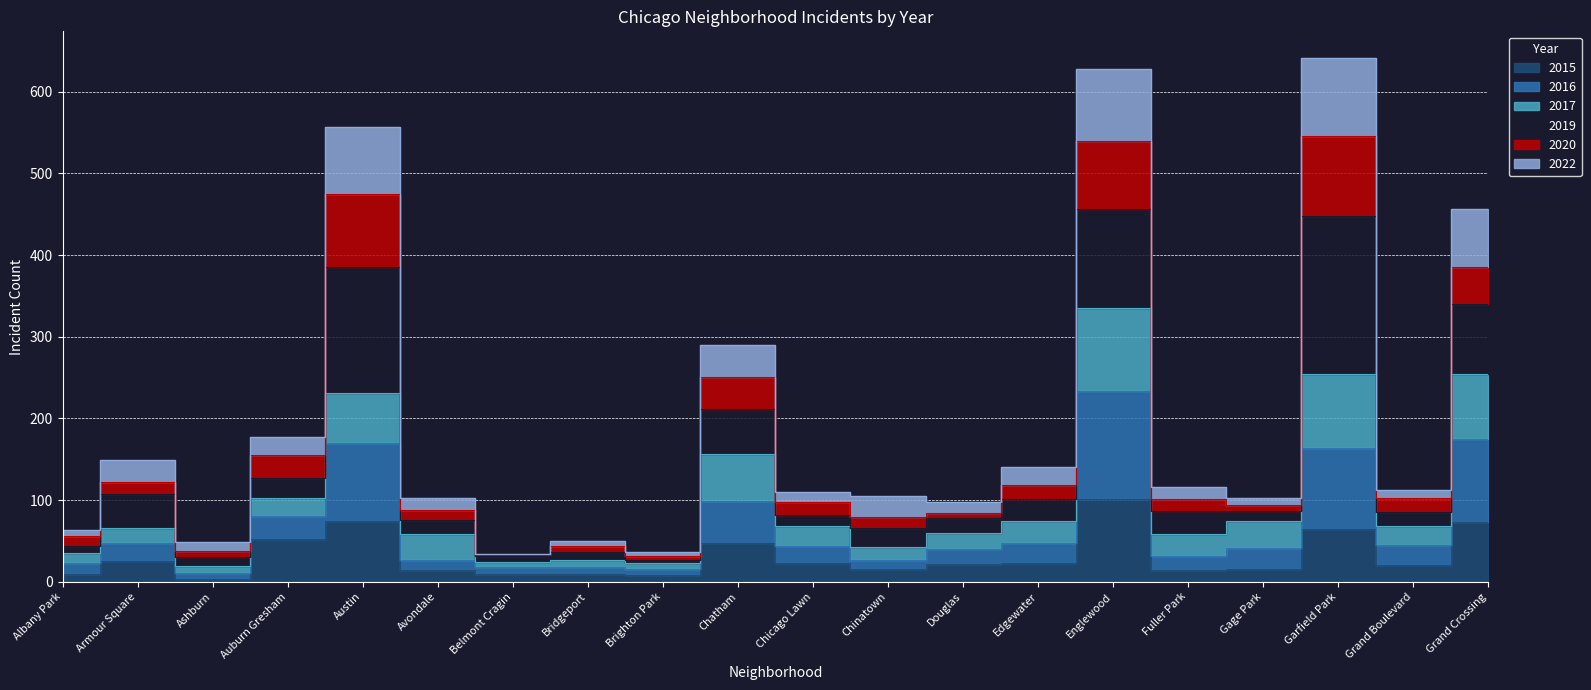

What is the label of the 7th point from the left?

Belmont Cragin